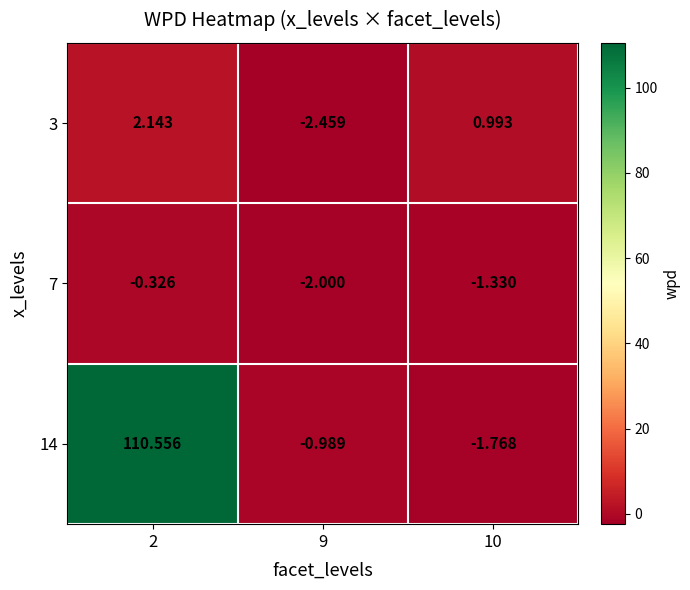

Rank the series by their maximum value, from lowest to highest.

7, 3, 14